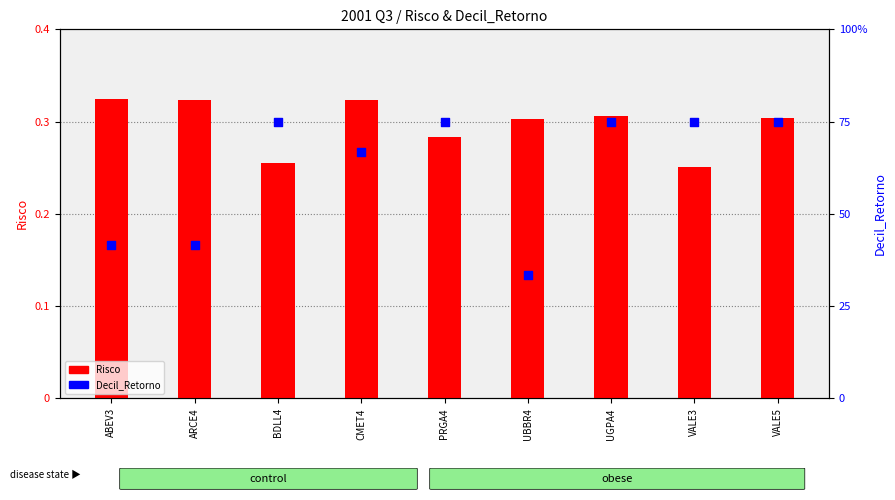

What is the total value across all series at ABEV3?

5.3